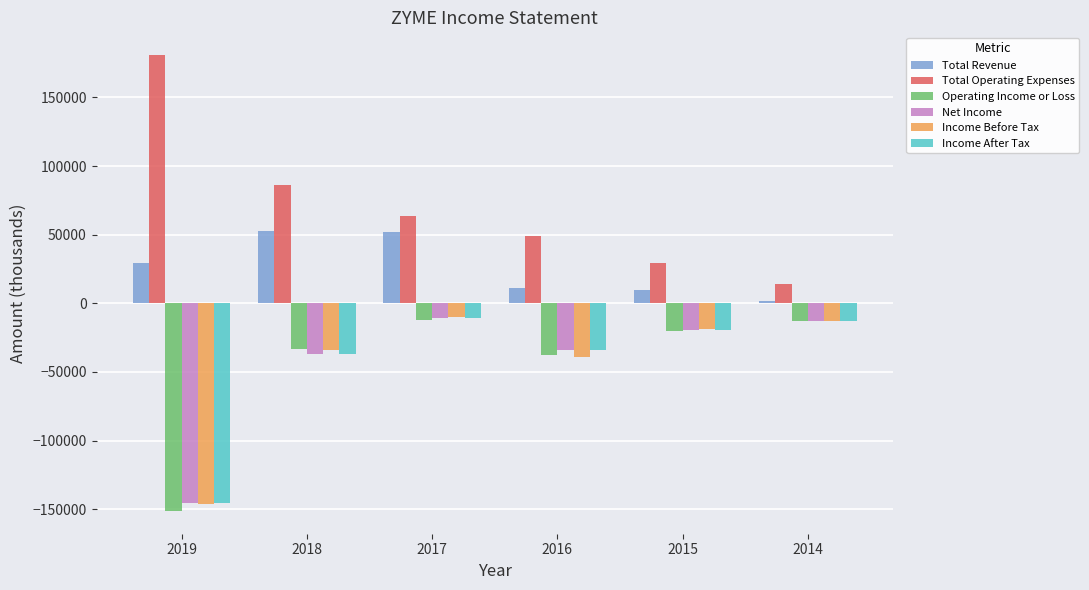

Is the value of Operating Income or Loss at 2019 greater than the value of Total Operating Expenses at 2018?

No